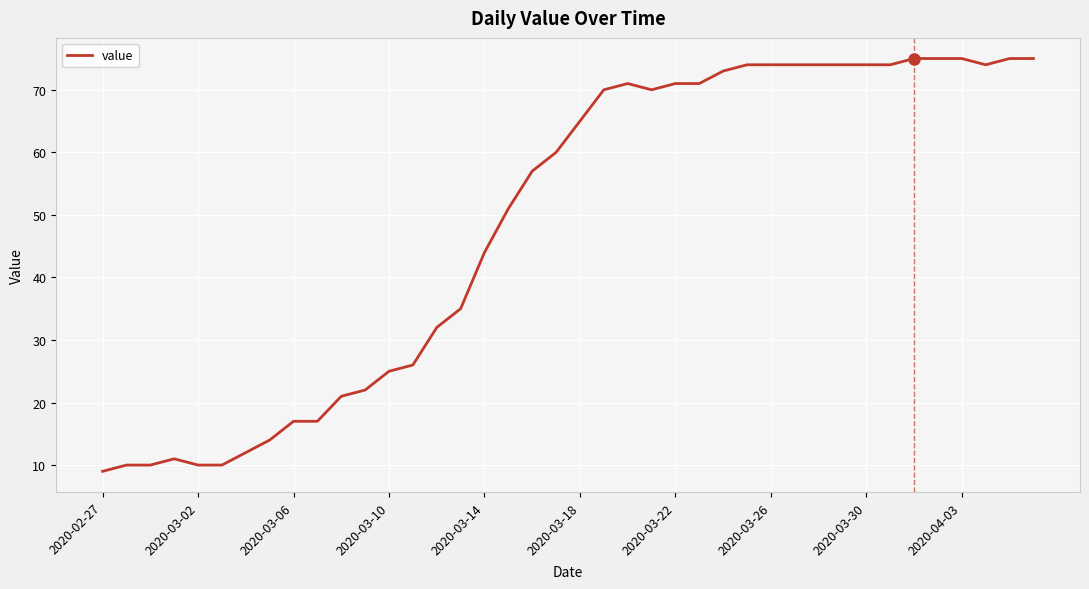

What is the maximum value shown in the chart?

75